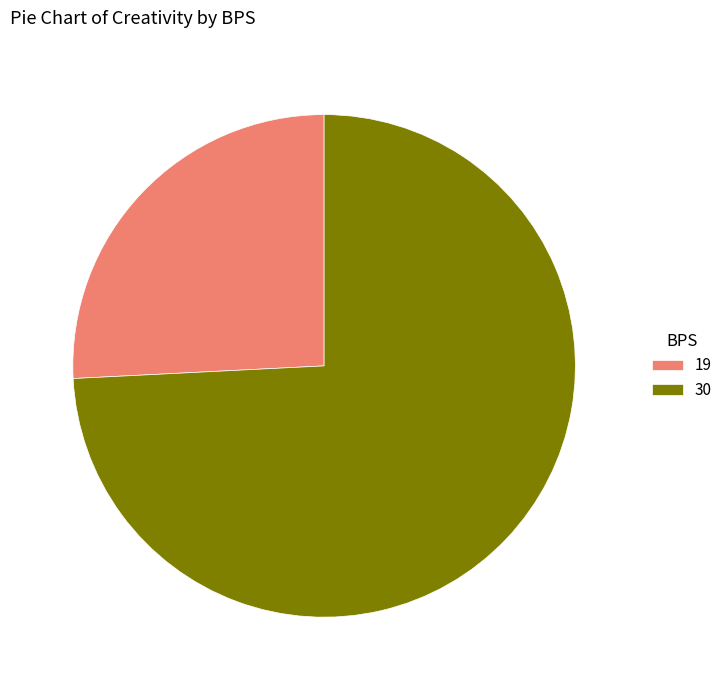

Which category has the biggest portion of the pie?

30